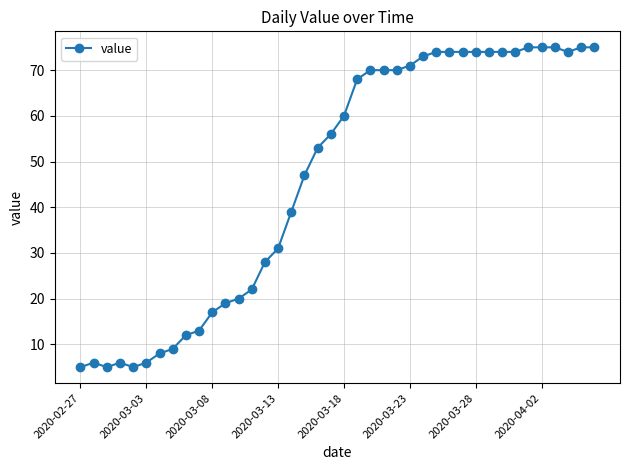

What is the minimum value shown in the chart?

5